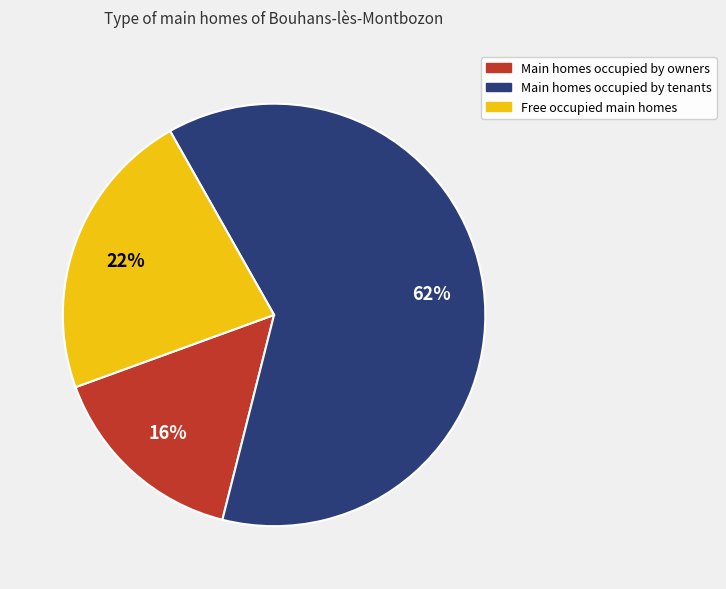

Is there any slice that represents more than half of the pie?

Yes